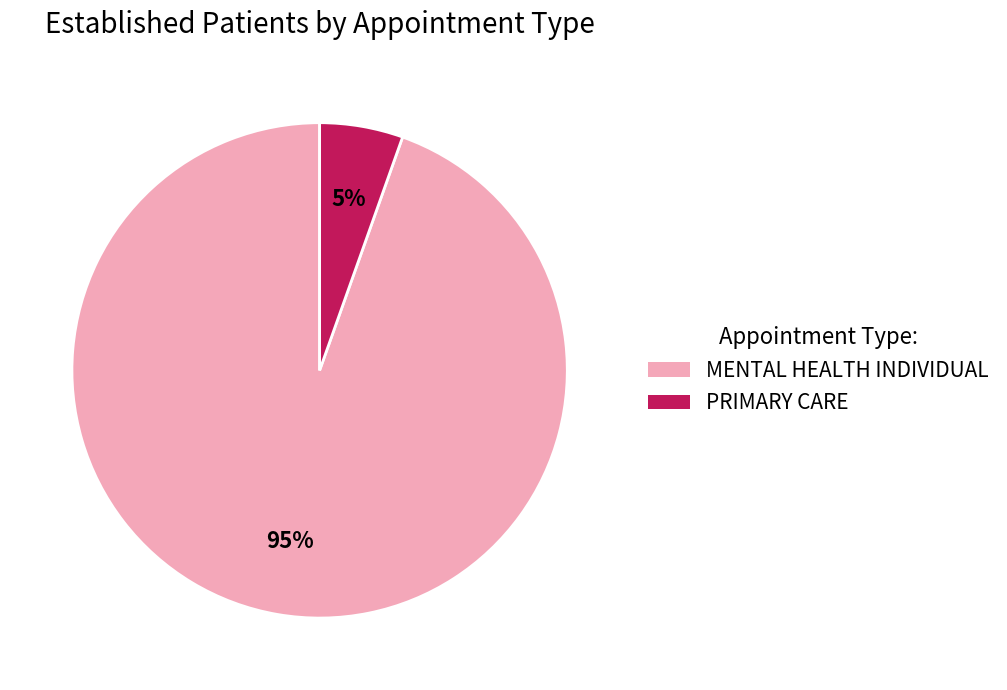

Rank the categories by value from highest to lowest.

MENTAL HEALTH INDIVIDUAL, PRIMARY CARE